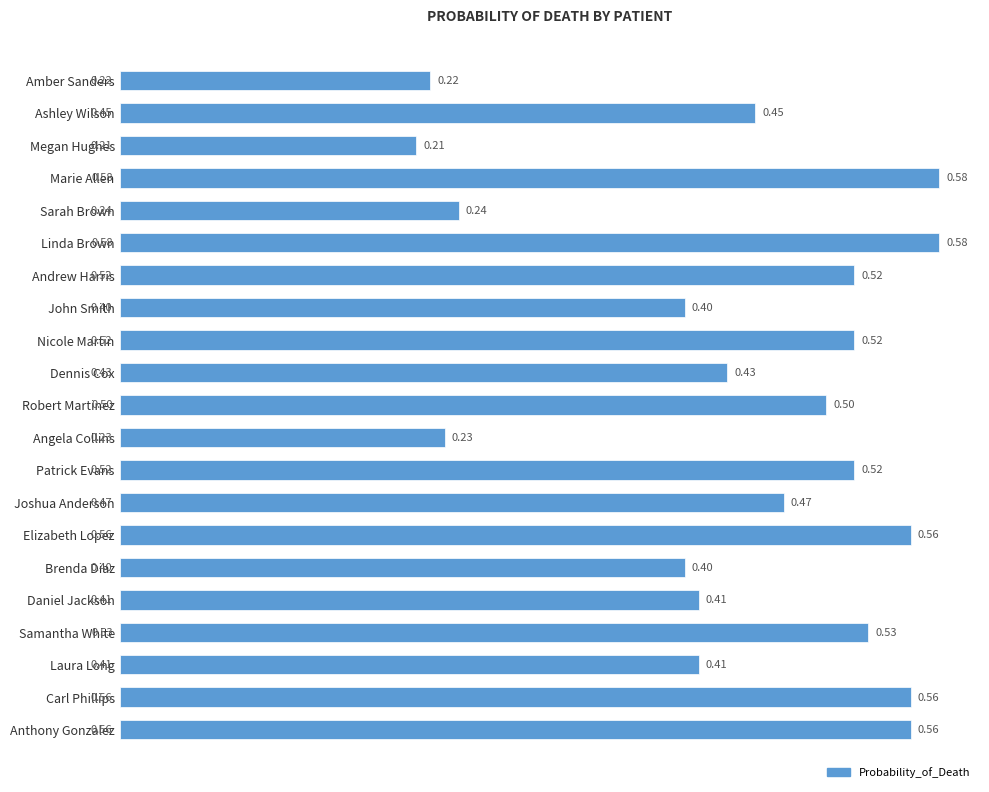

What is the change in value from Ashley Wilson to Samantha White?

+0.1